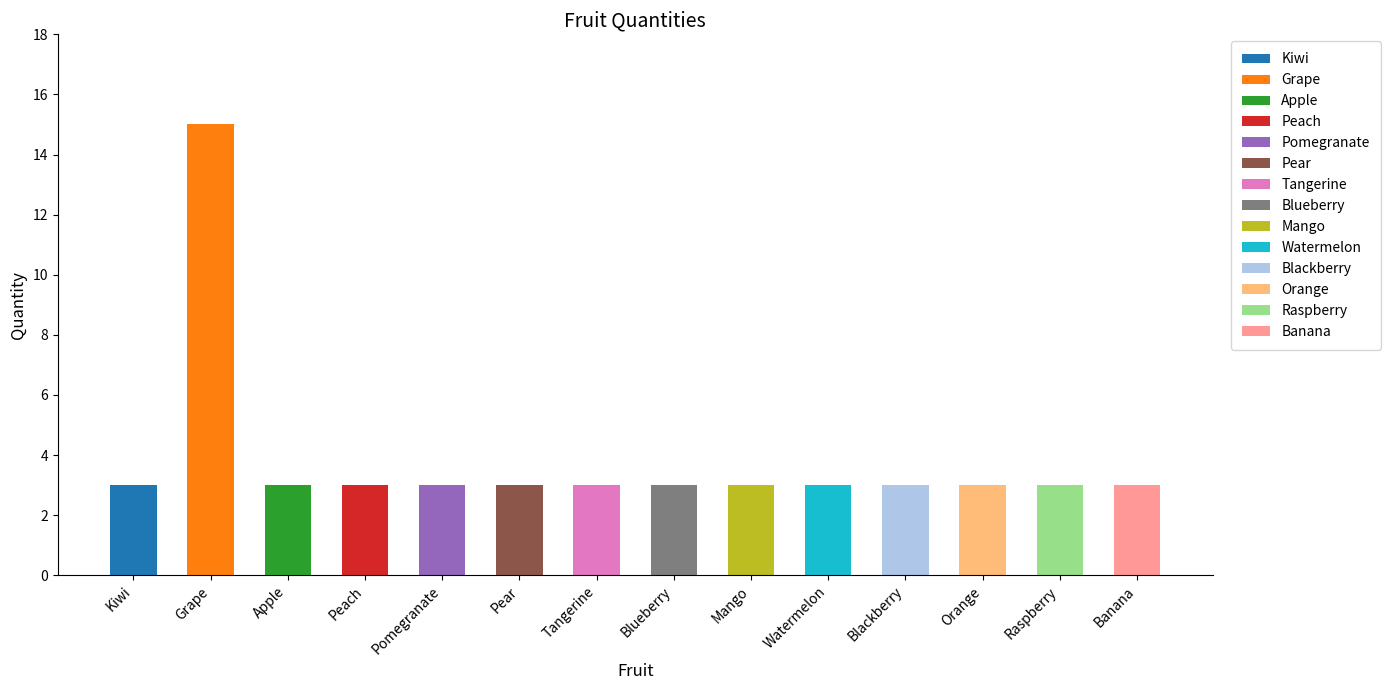

Between Orange and Banana, which is larger?

Orange